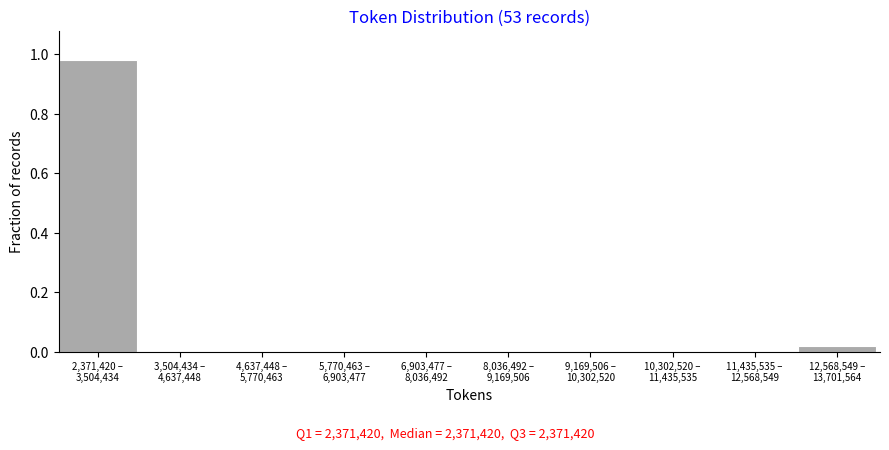

Are the bars horizontal?

No